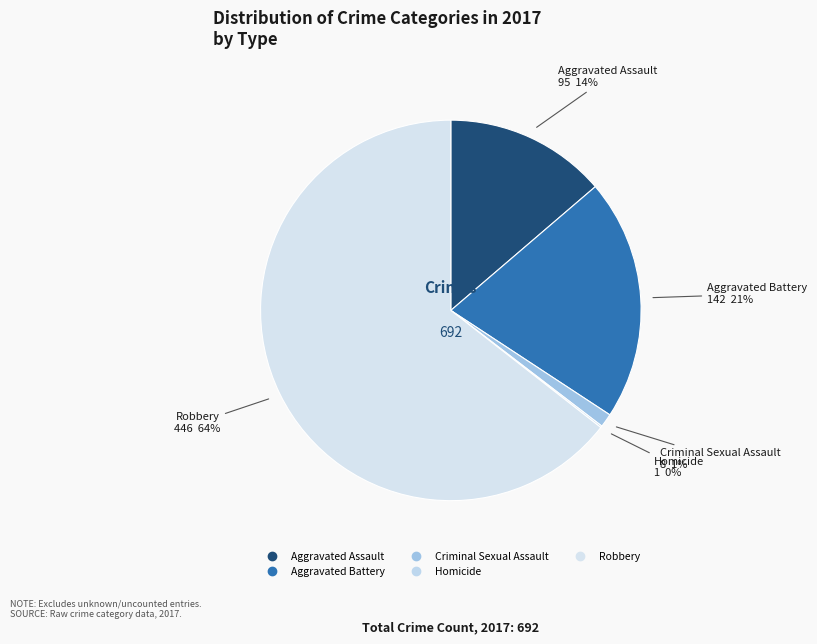

Is it true that Aggravated Assault is 7% of the pie?

False